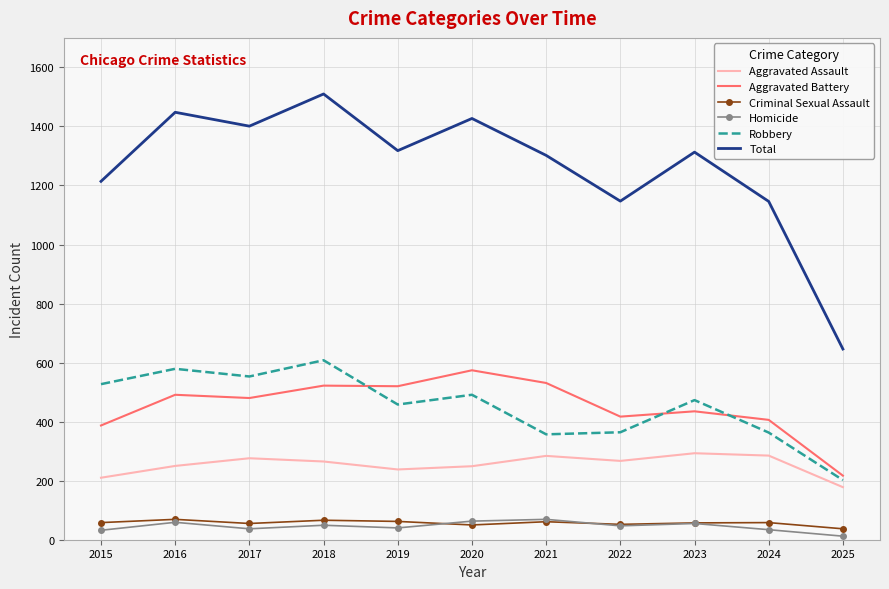

True or false: Total and Aggravated Assault intersect in this chart.

False